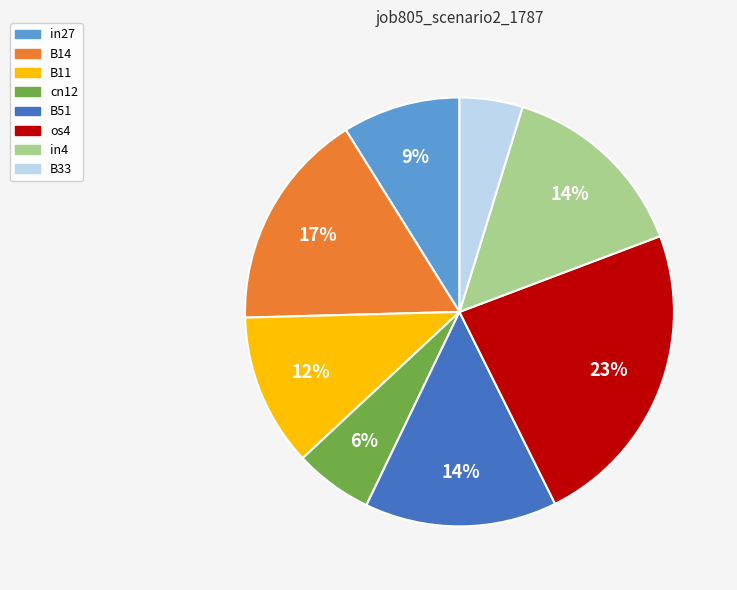

Which category has the smallest portion of the pie?

B33